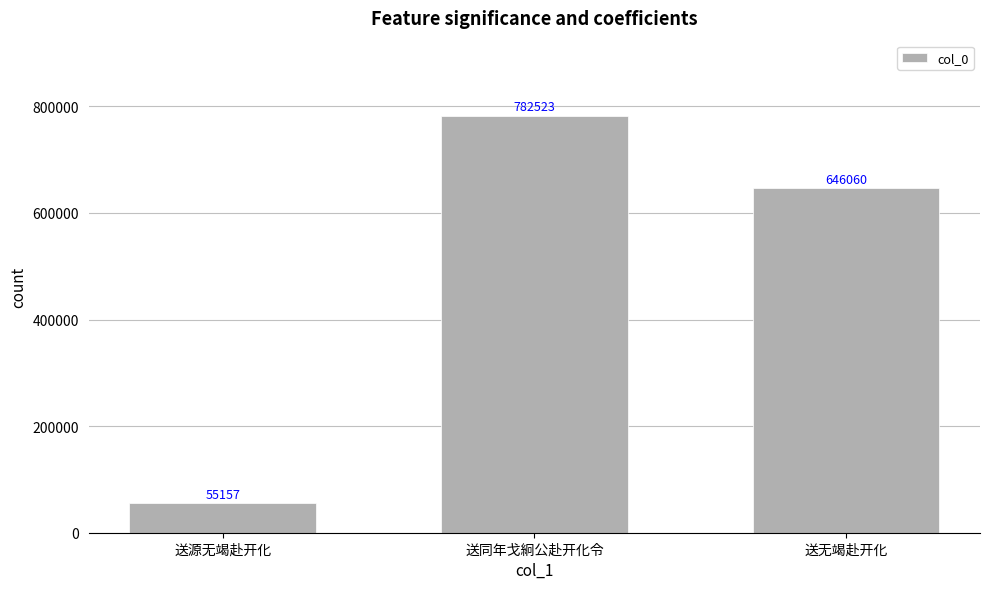

How many values are below 646060?

1